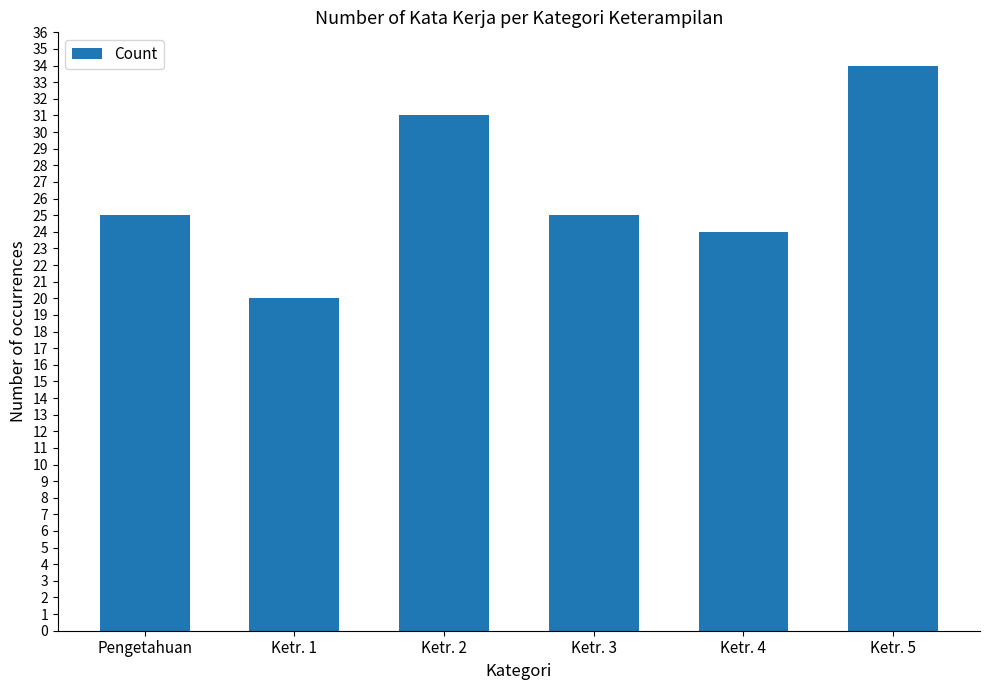

Reading left to right, what are all the values shown in this chart?

25	20	31	25	24	34